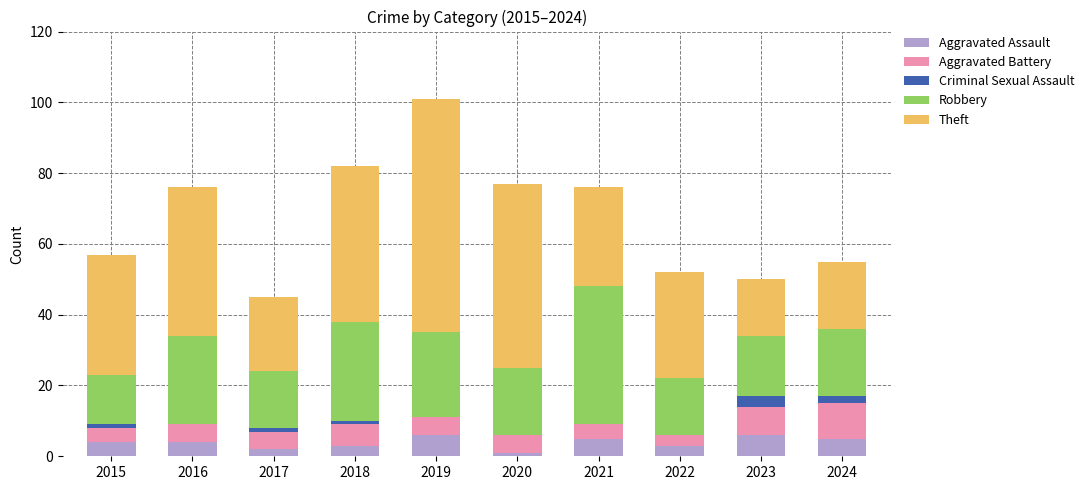

Read the Aggravated Assault value at 2019.

6